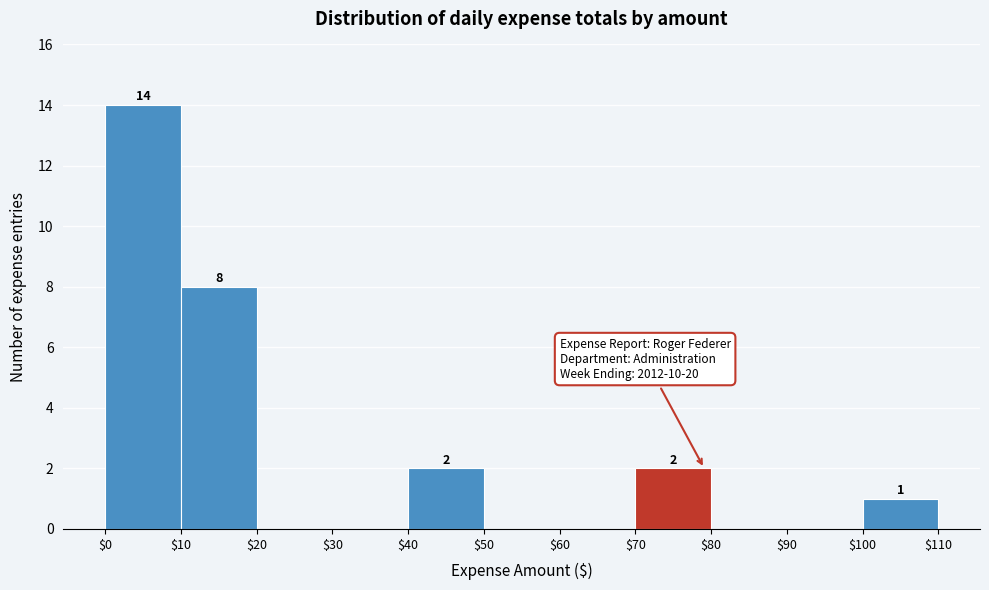

Over which range of the x-axis is the bar tallest?

$0 to $10